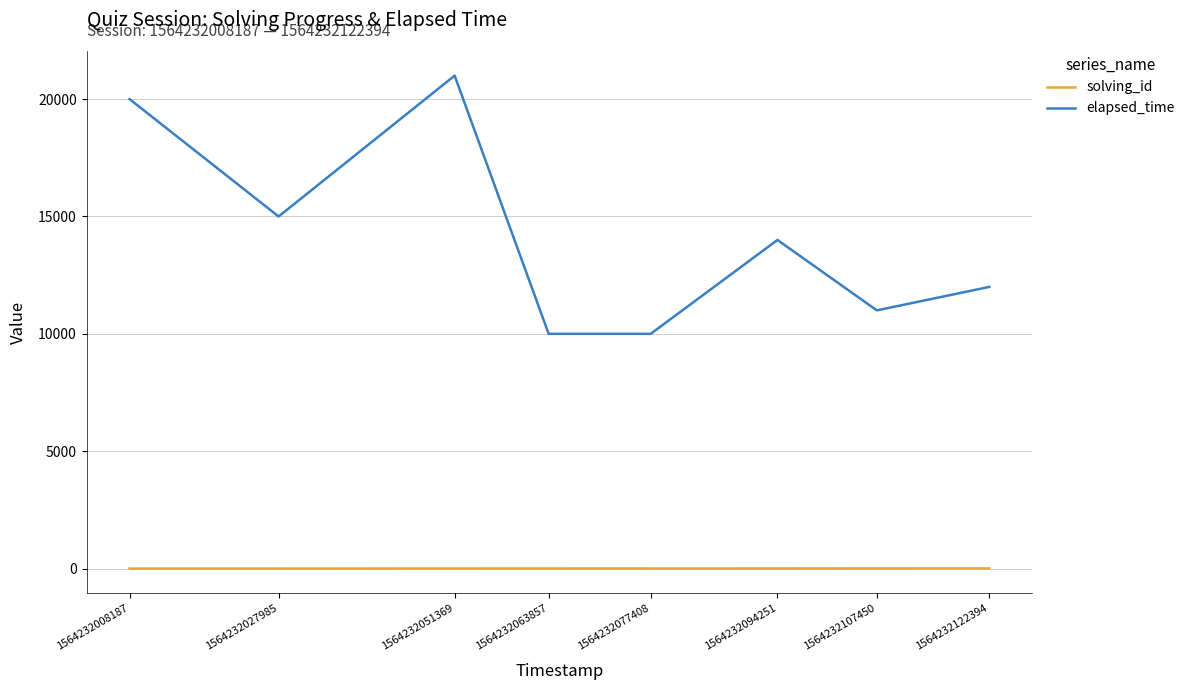

What is the sum of all elapsed_time values?

113000